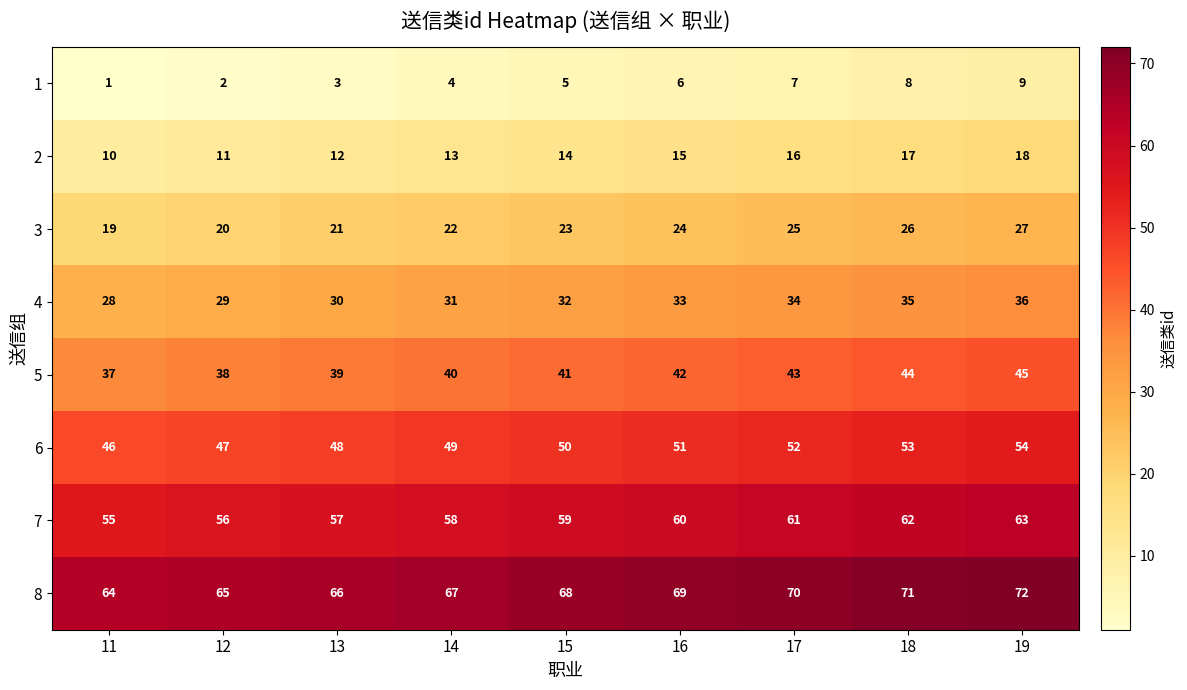

Which category has the lowest value in the 2 series?

11